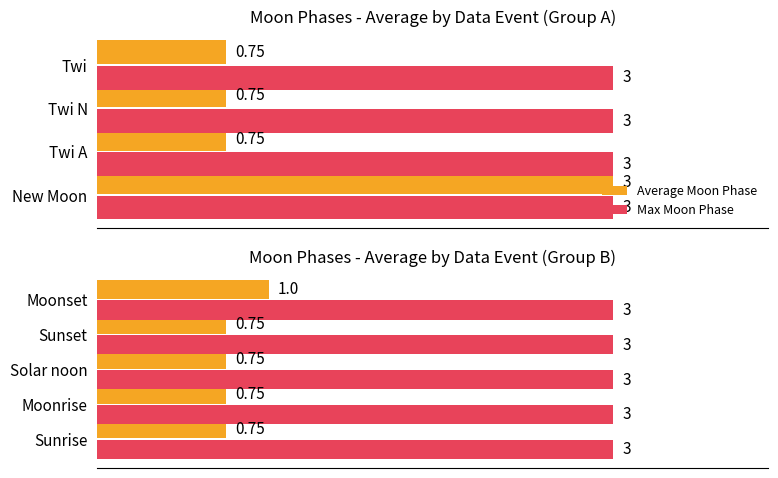

What are all the series names shown in the legend?

Average Moon Phase, Max Moon Phase